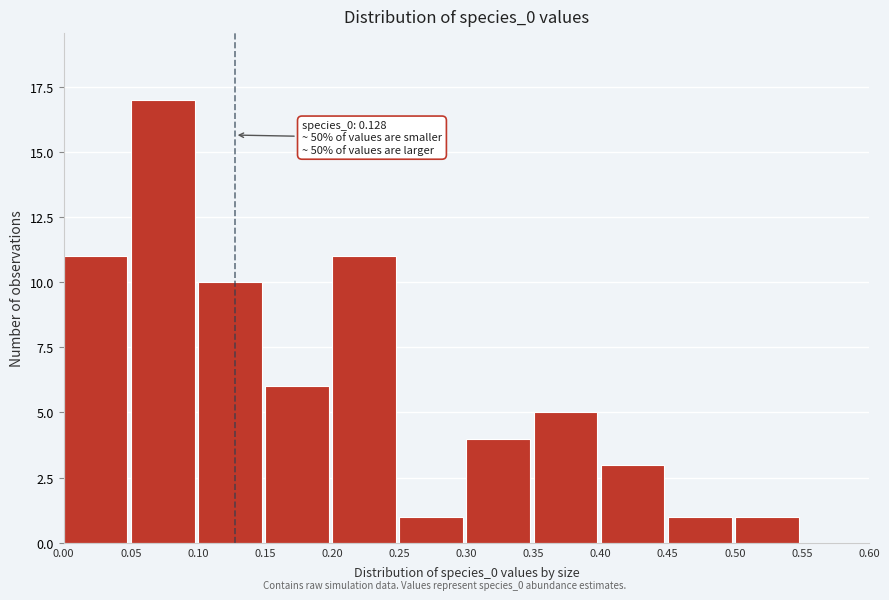

Over which range of the x-axis is the bar tallest?

0.05 to 0.10